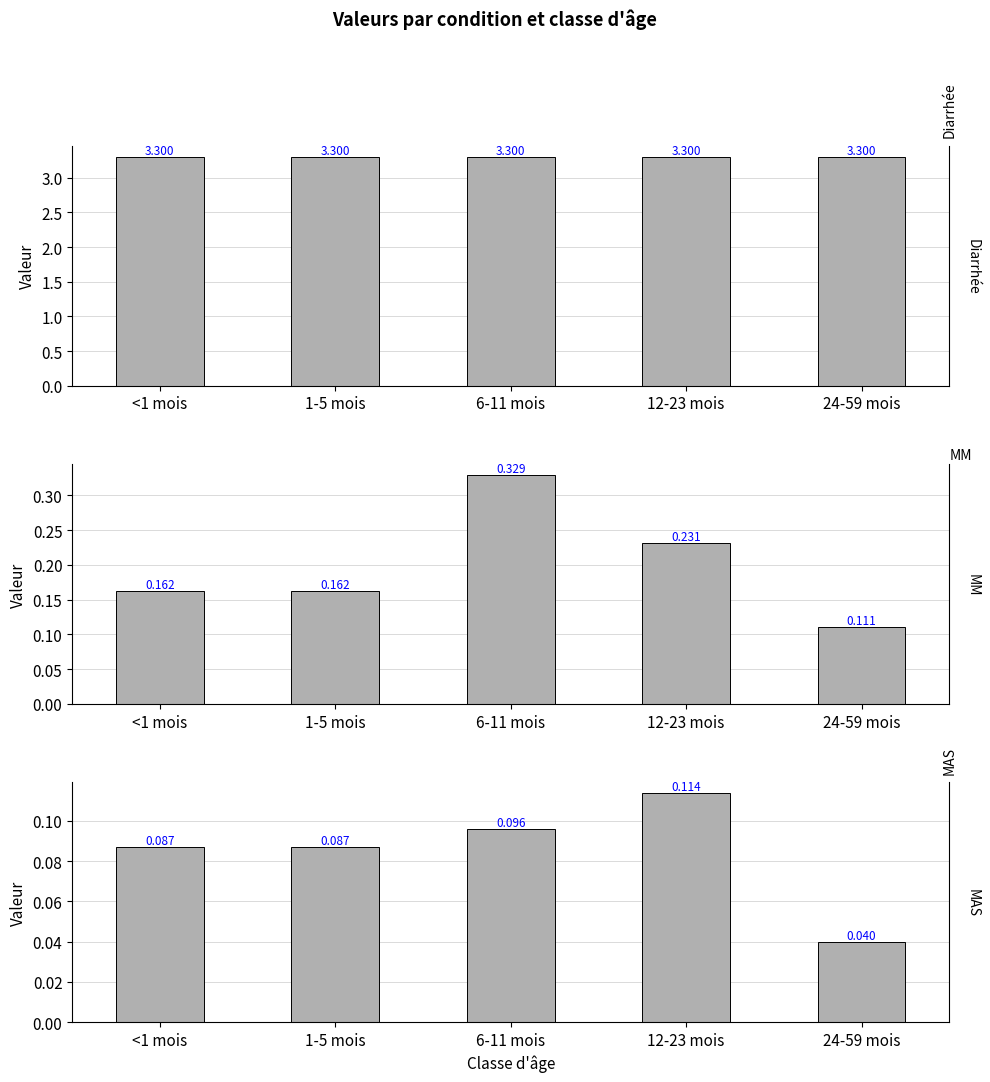

Which series has the widest spread of values?

MM